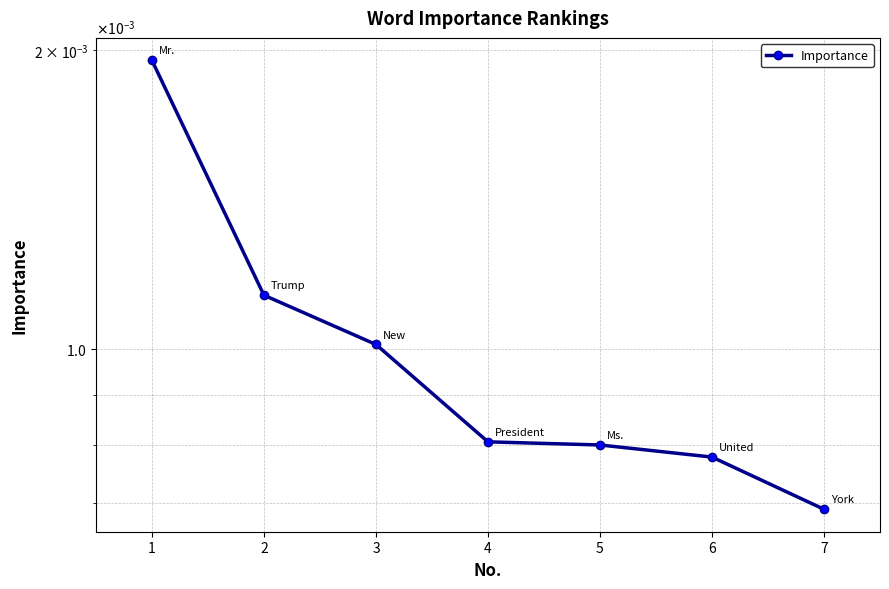

True or false: the data shows 0.0 at 5.

False